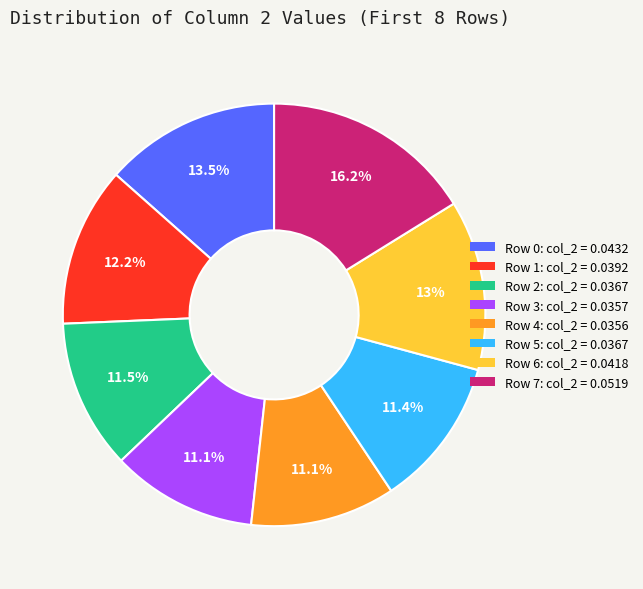

True or false: Row 6 accounts for 20% of the total.

False